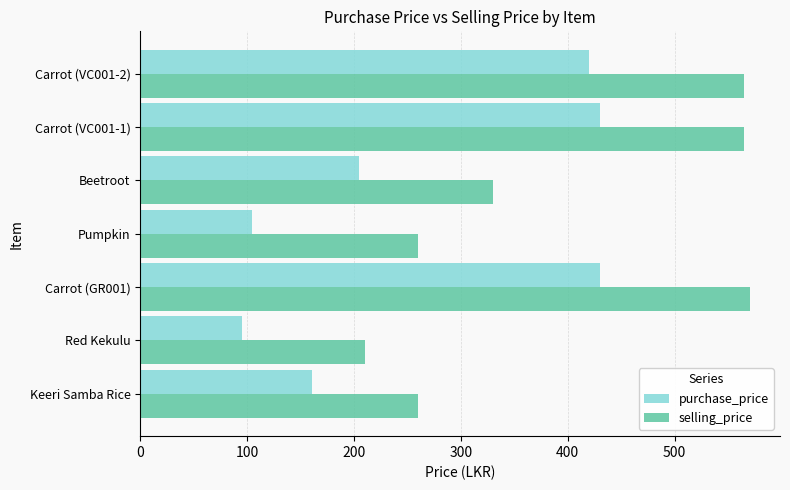

What is the difference between the maximum and minimum values in the selling_price series?

360.0